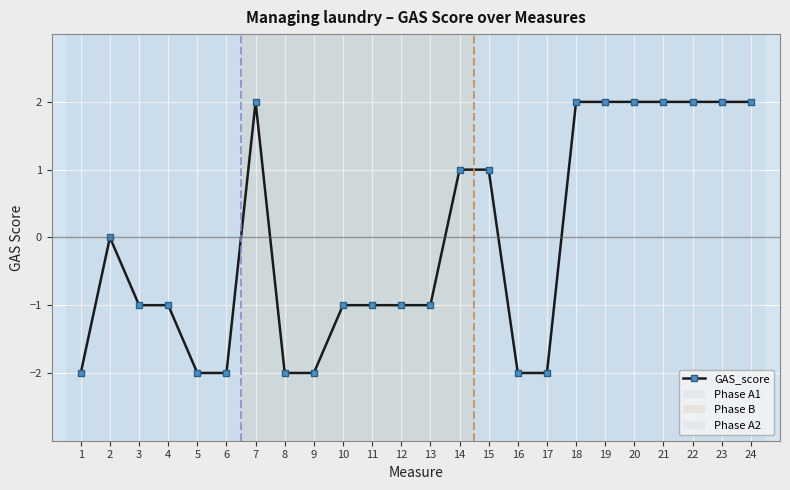

Does the chart have visible grid lines?

Yes